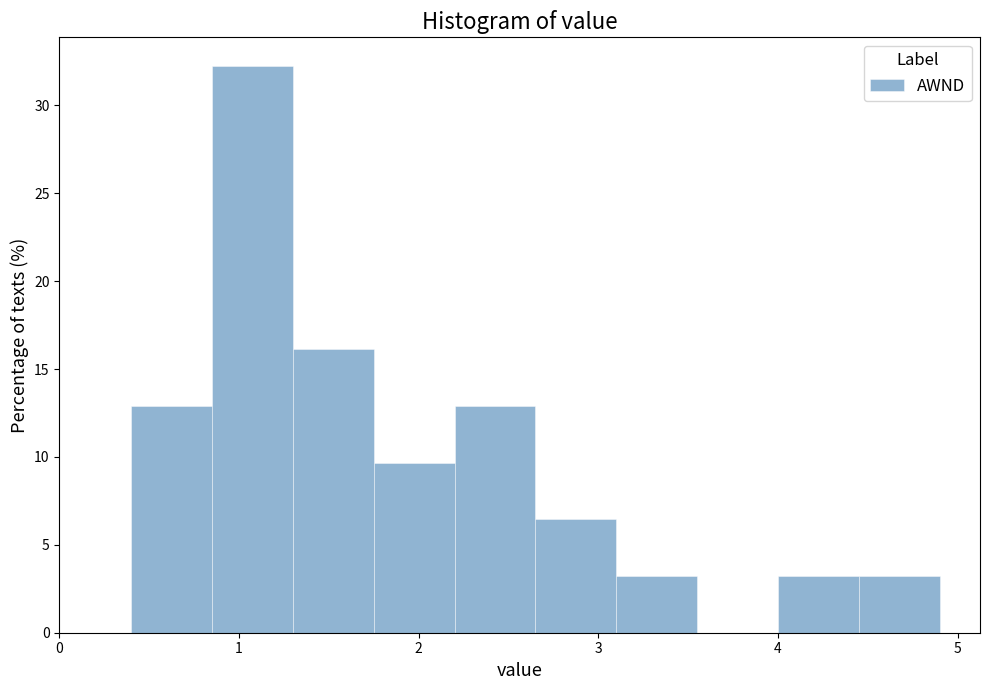

How tall is the bar that spans 1.75 to 2.20 on the x-axis? Neither the bar edges nor the heights are printed on the chart, so give them approximately, as read against the axes.

9.5